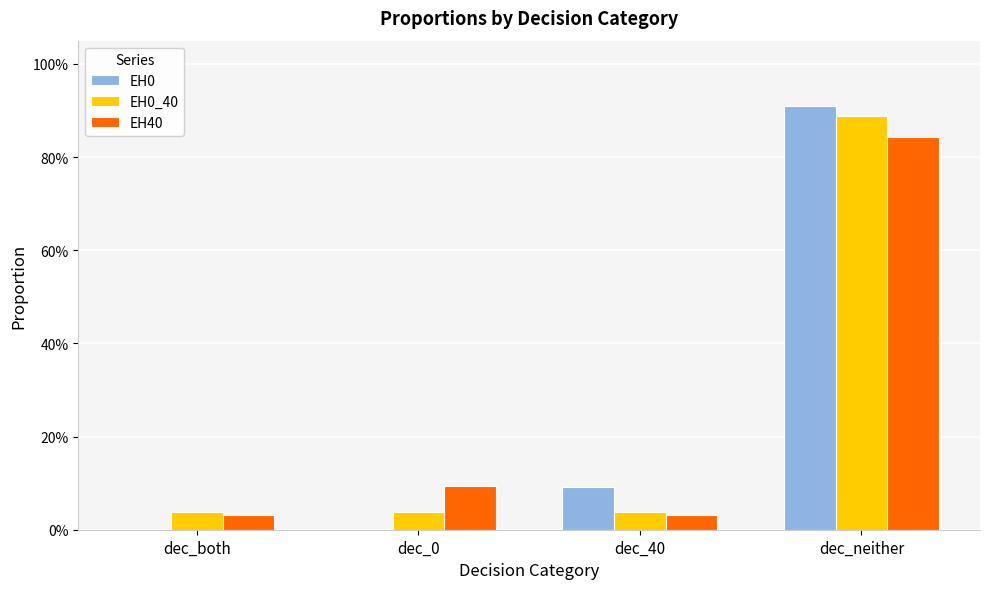

Are the bars grouped side by side (vs. stacked)?

Yes